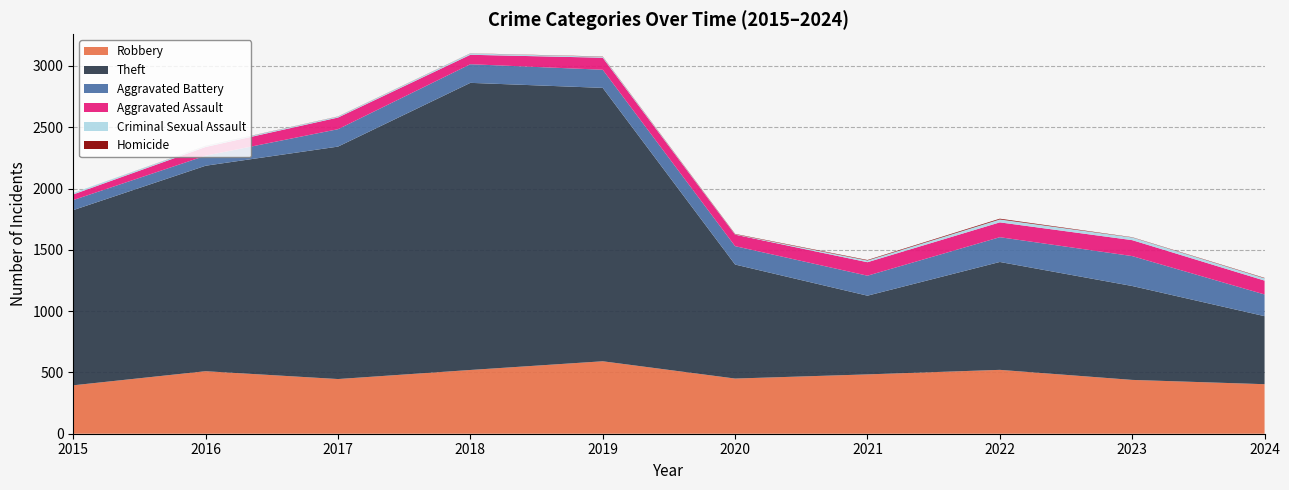

Reading right to left, what are all the values shown in this chart?

Robbery: 404	439	521	484	450	591	520	446	510	395
Theft: 555	766	880	642	930	2230	2342	1896	1676	1429
Aggravated Battery: 177	244	202	163	150	148	152	142	82	82
Aggravated Assault: 113	130	121	110	94	98	77	95	71	46
Criminal Sexual Assault: 19	22	24	14	3	8	11	8	8	12
Homicide: 3	2	6	4	3	2	1	1	1	0